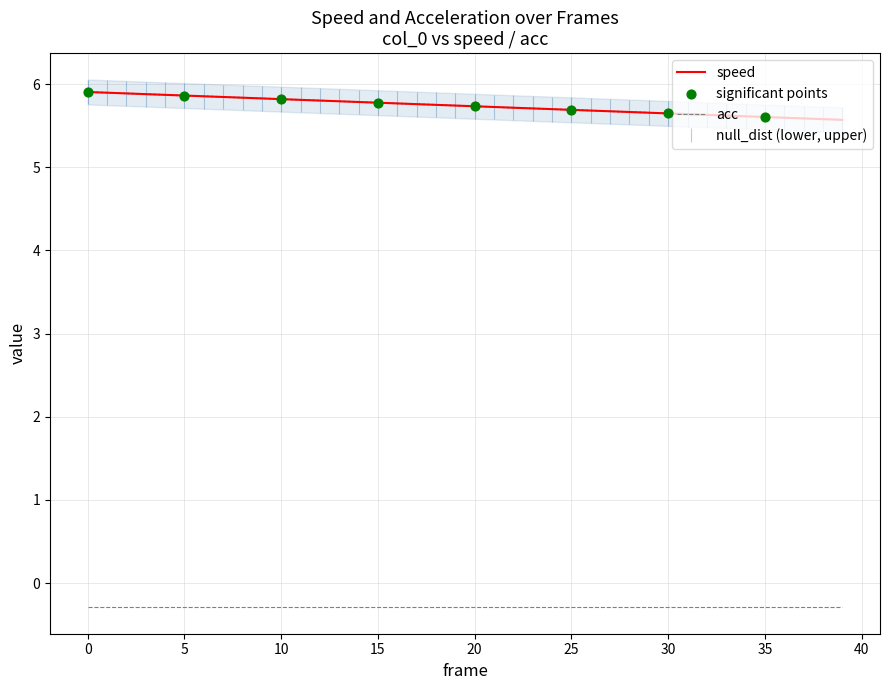

What is the change in value from 12 to 37?

-0.2